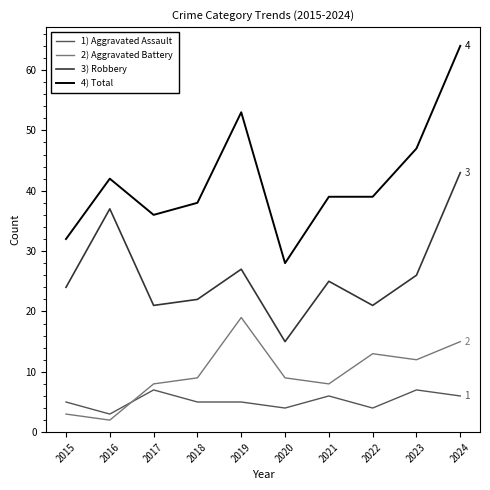

What is the total value across all series at 2019?

104